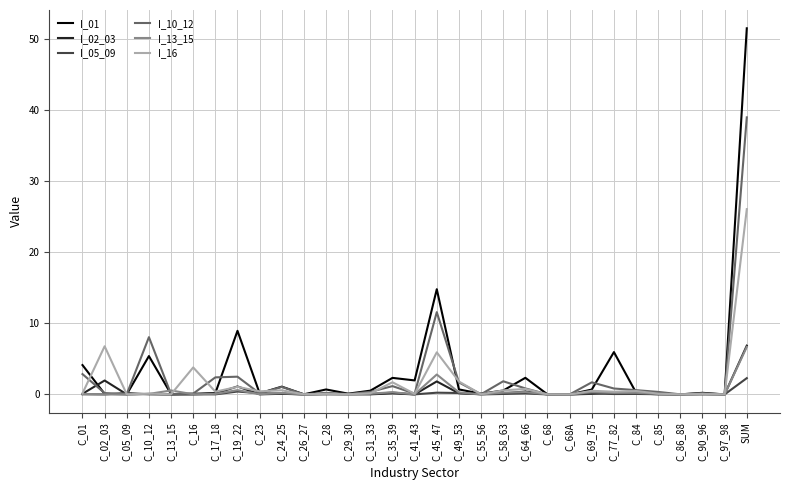

Which series has the widest spread of values?

I_01